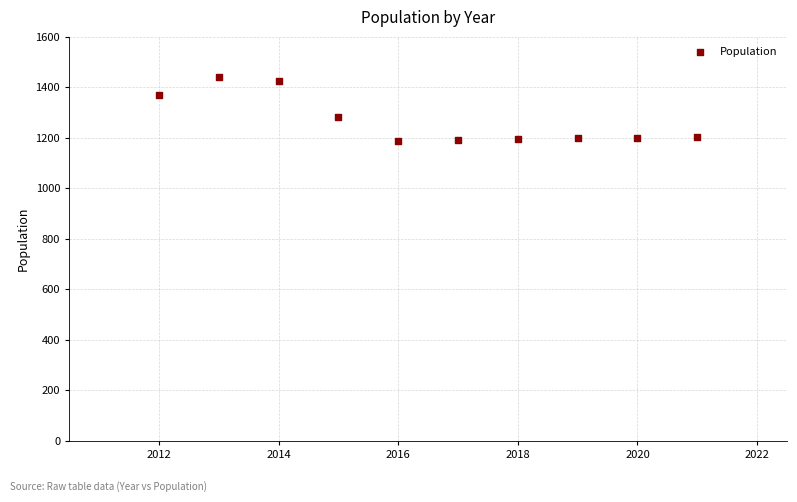

What is the range of Y values (max minus min)?

251